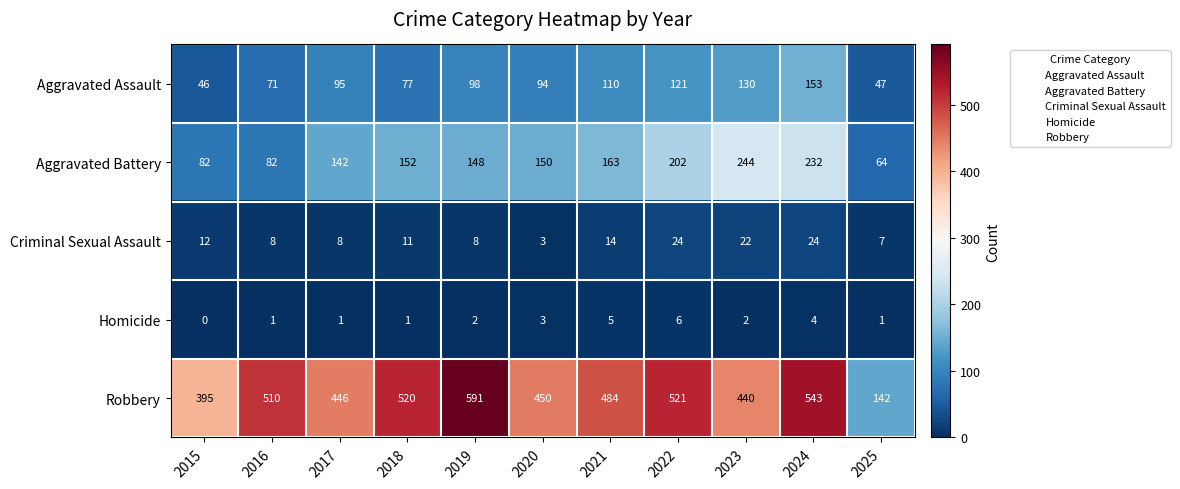

At which label is Homicide closest to 3?

2020